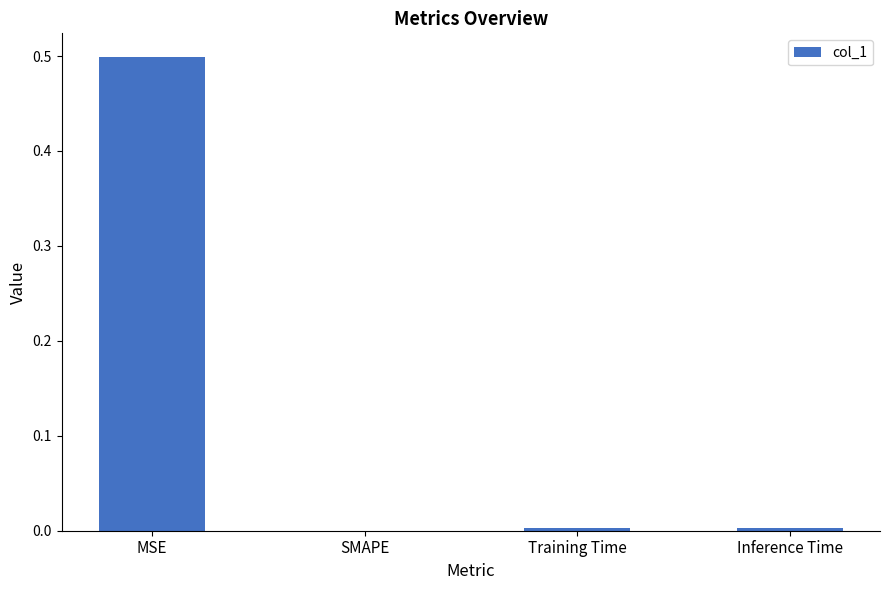

Count the number of data series in this chart.

1